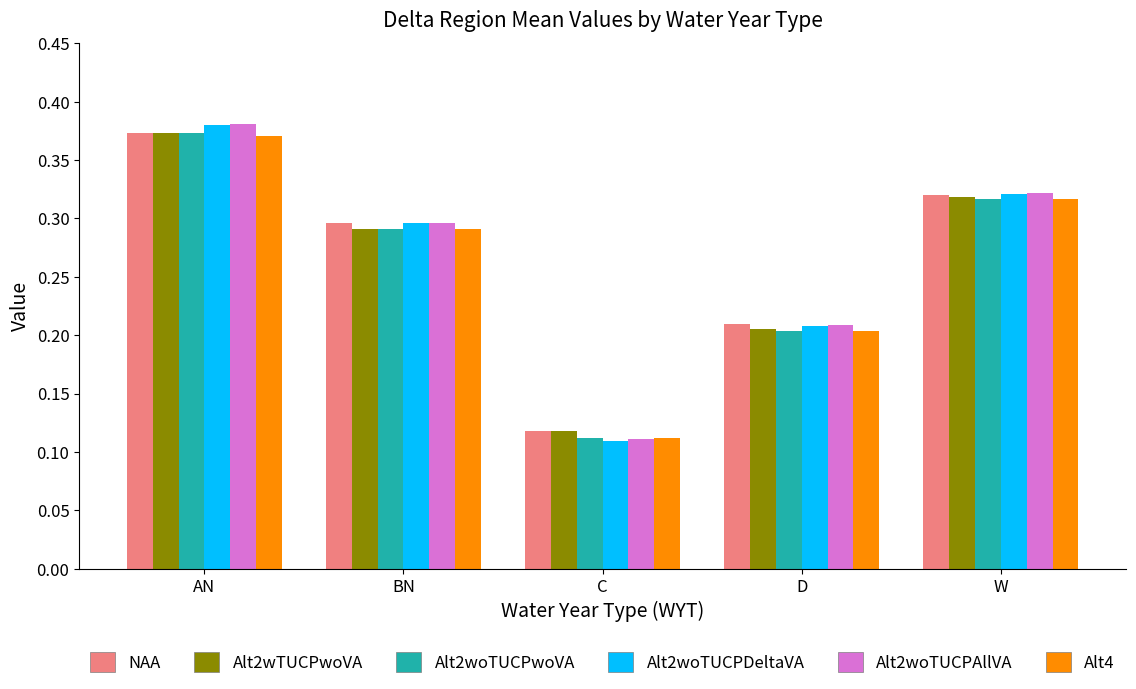

At how many categories does at least one series exceed 0?

5